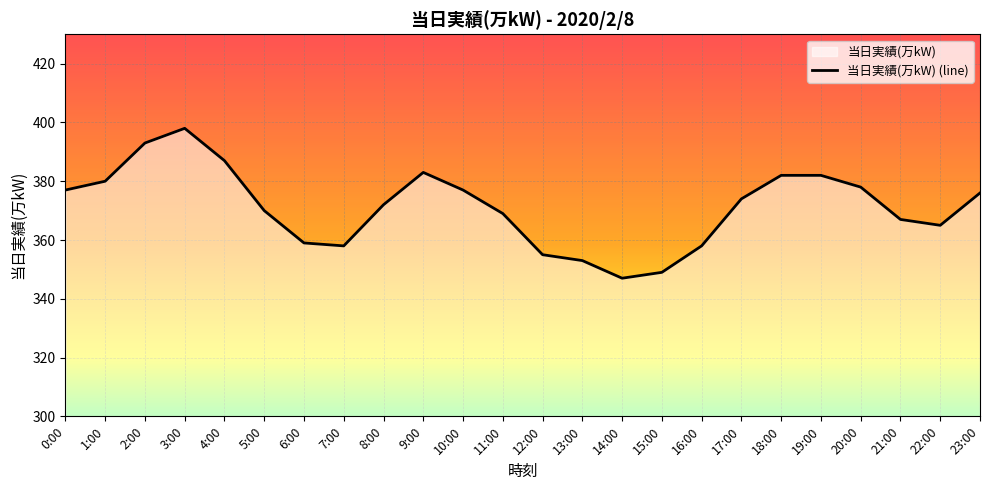

What is the sum of the values at 22:00 and 14:00?

712